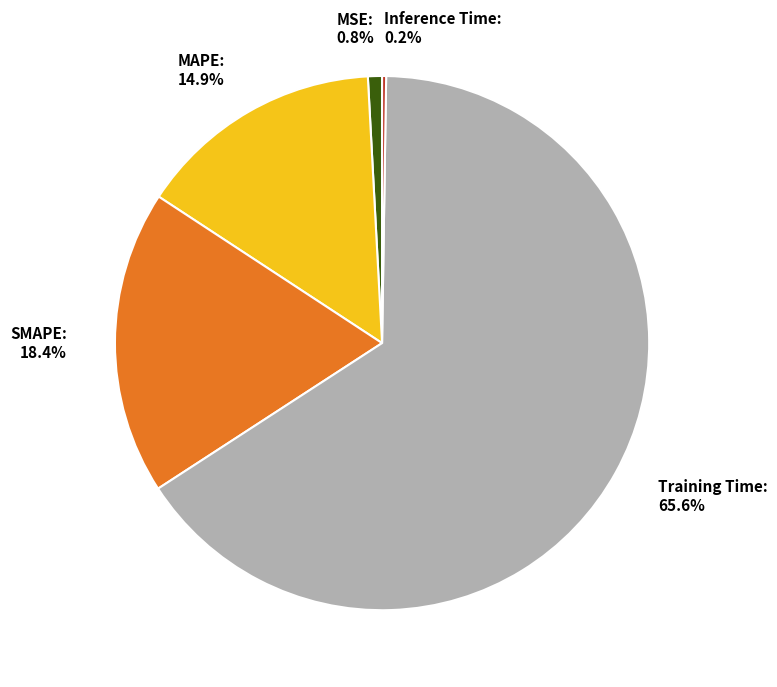

What is the largest slice in the pie chart?

Training Time